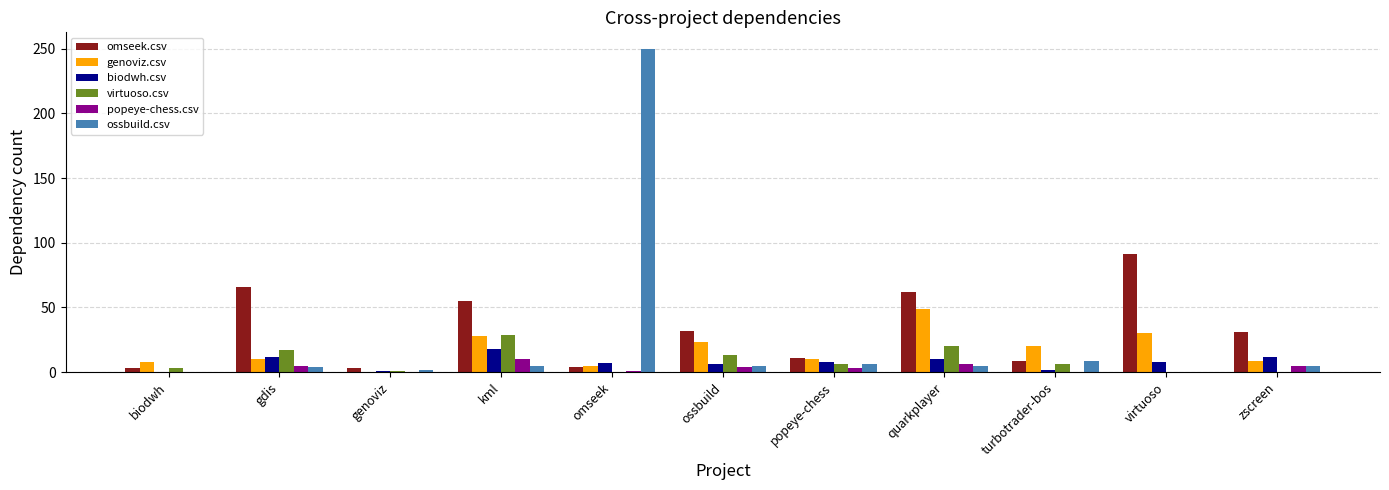

Is the value of genoviz.csv at kml greater than the value of ossbuild.csv at ossbuild?

Yes